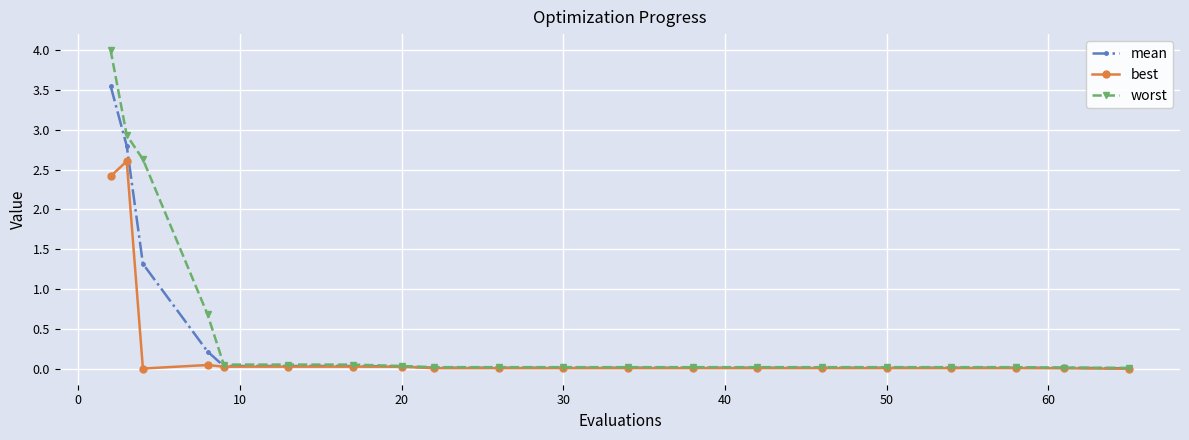

At how many categories does at least one series exceed 1?

3